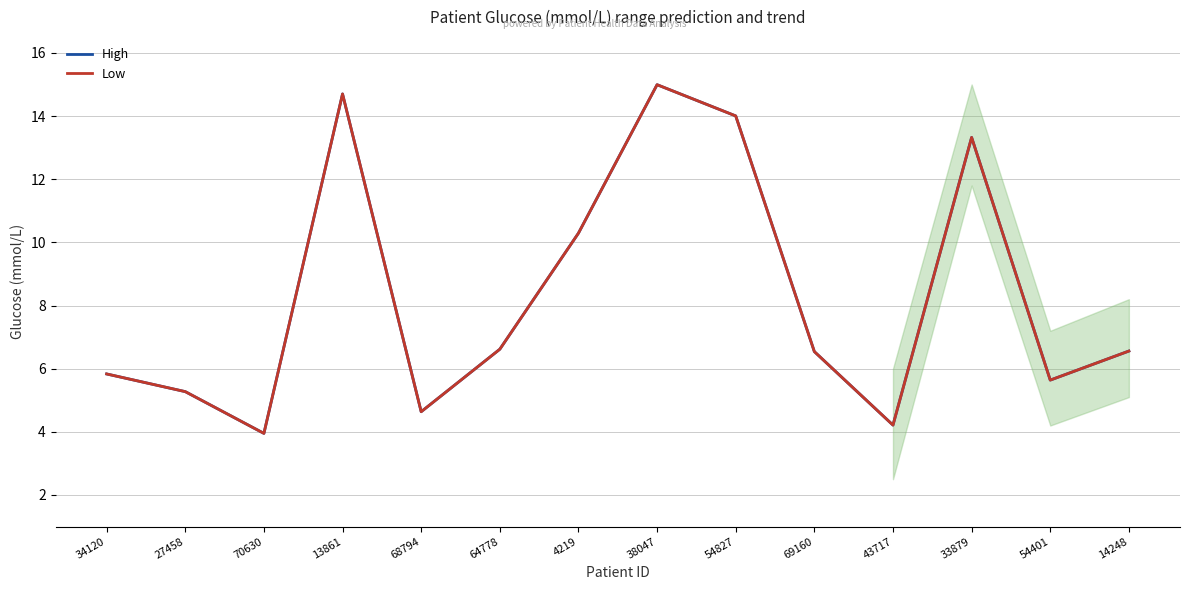

What is the maximum value shown in the chart?

15.0